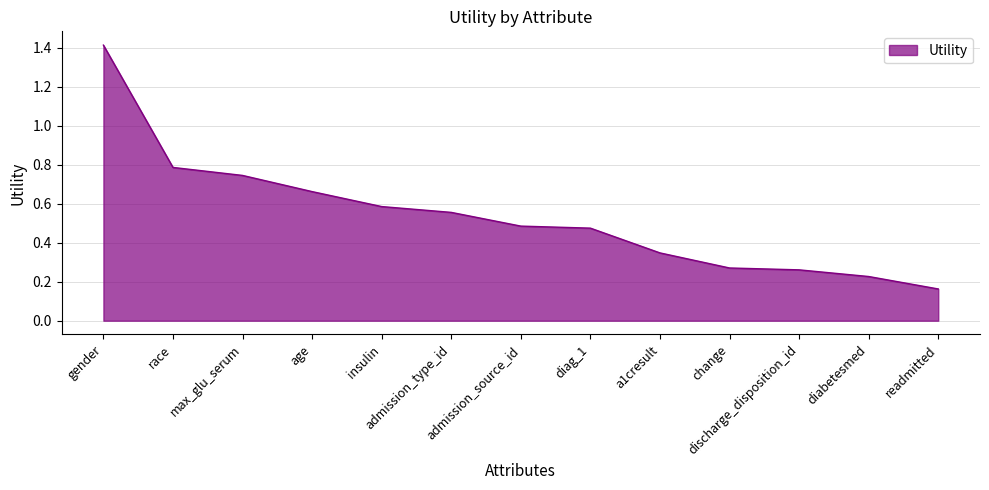

What is the change in value from max_glu_serum to insulin?

-0.2